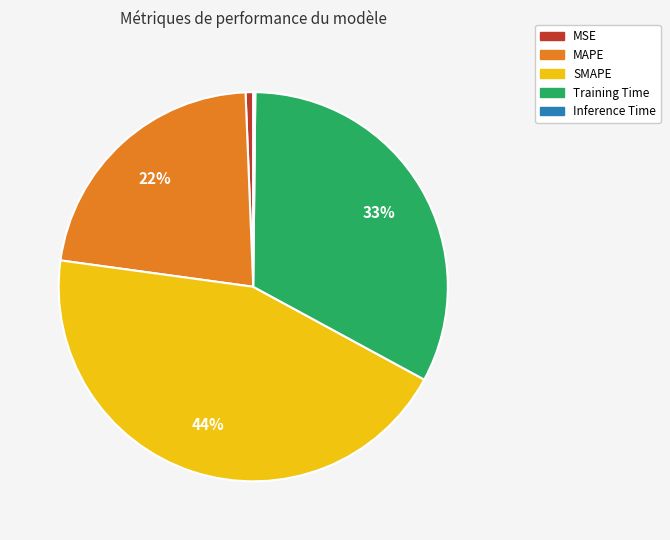

Which category has the biggest portion of the pie?

SMAPE